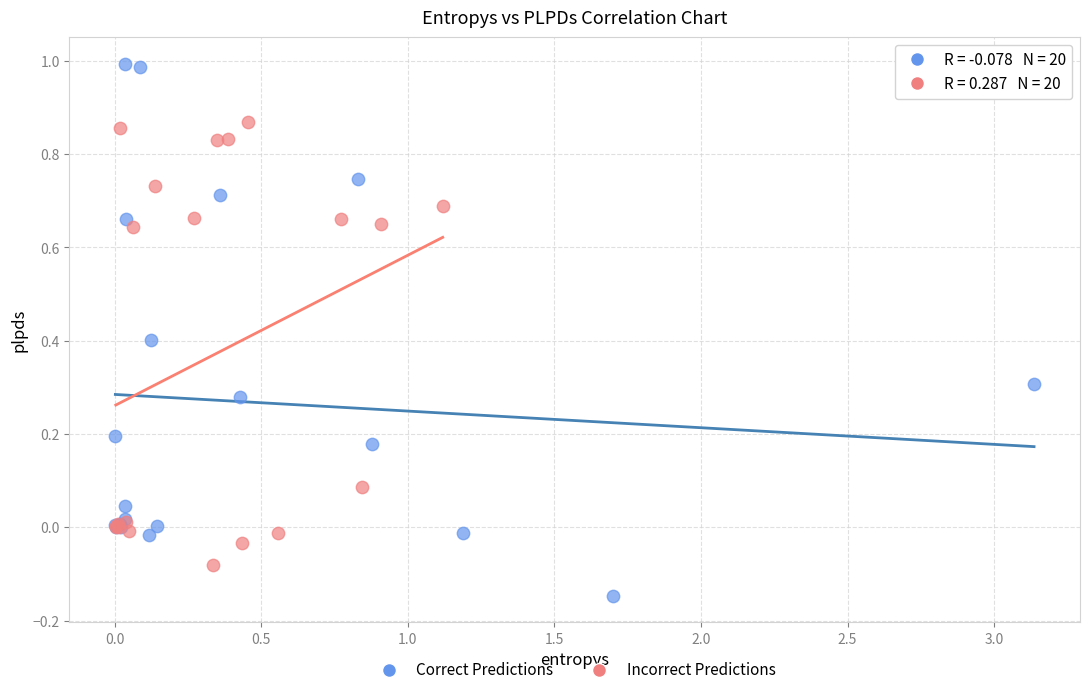

Which series contains the lowest Y value?

Correct Predictions